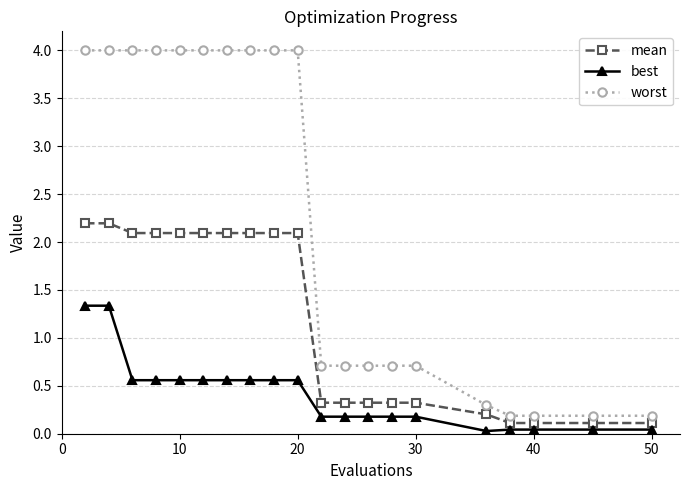

What is the sum of all mean values?

23.4